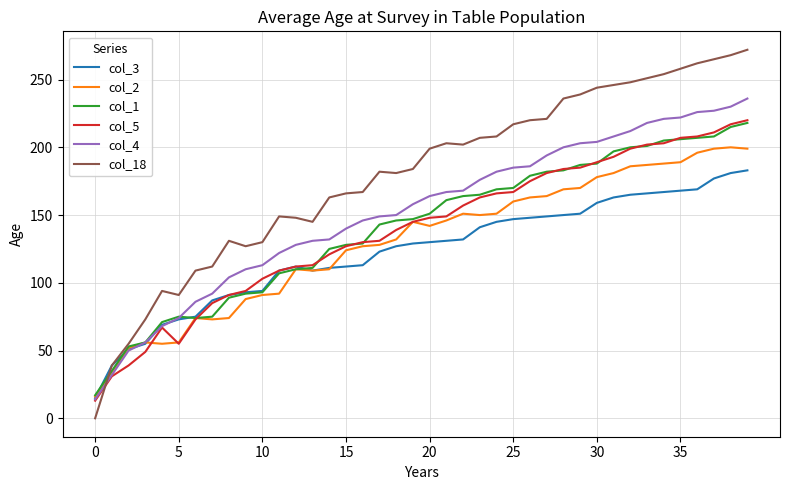

Which series has the largest range (max minus min)?

col_18